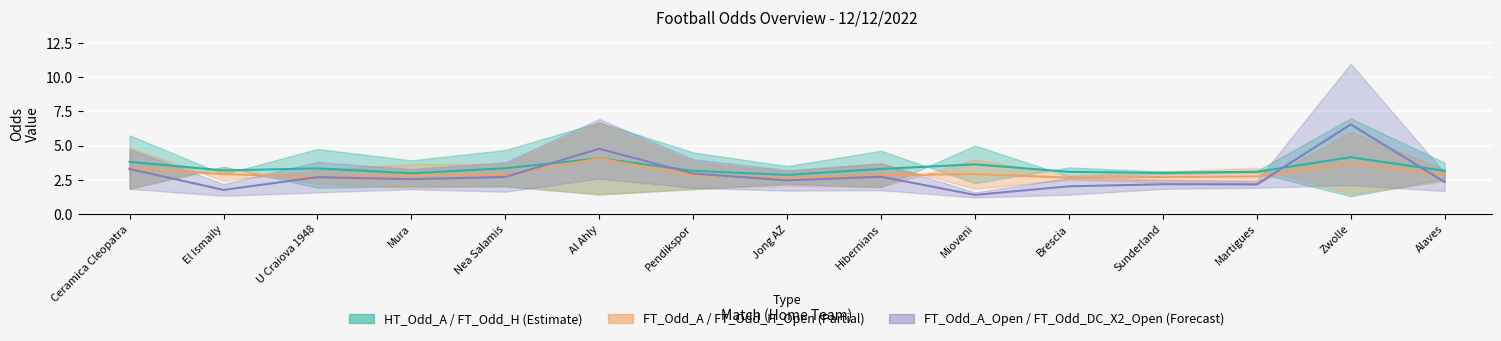

The value of FT_Odd_H_Open at Pendikspor is 2.8. True or false?

True